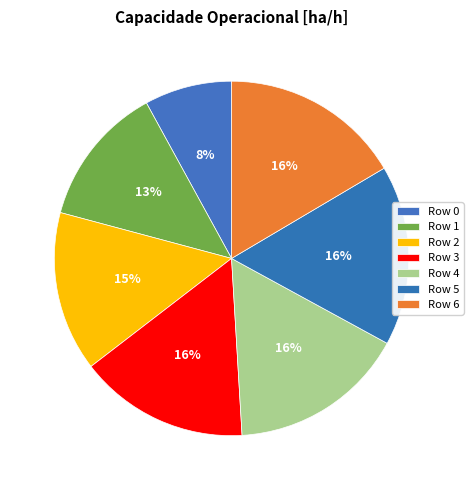

Rank the categories by value from highest to lowest.

Row 6, Row 5, Row 4, Row 3, Row 2, Row 1, Row 0